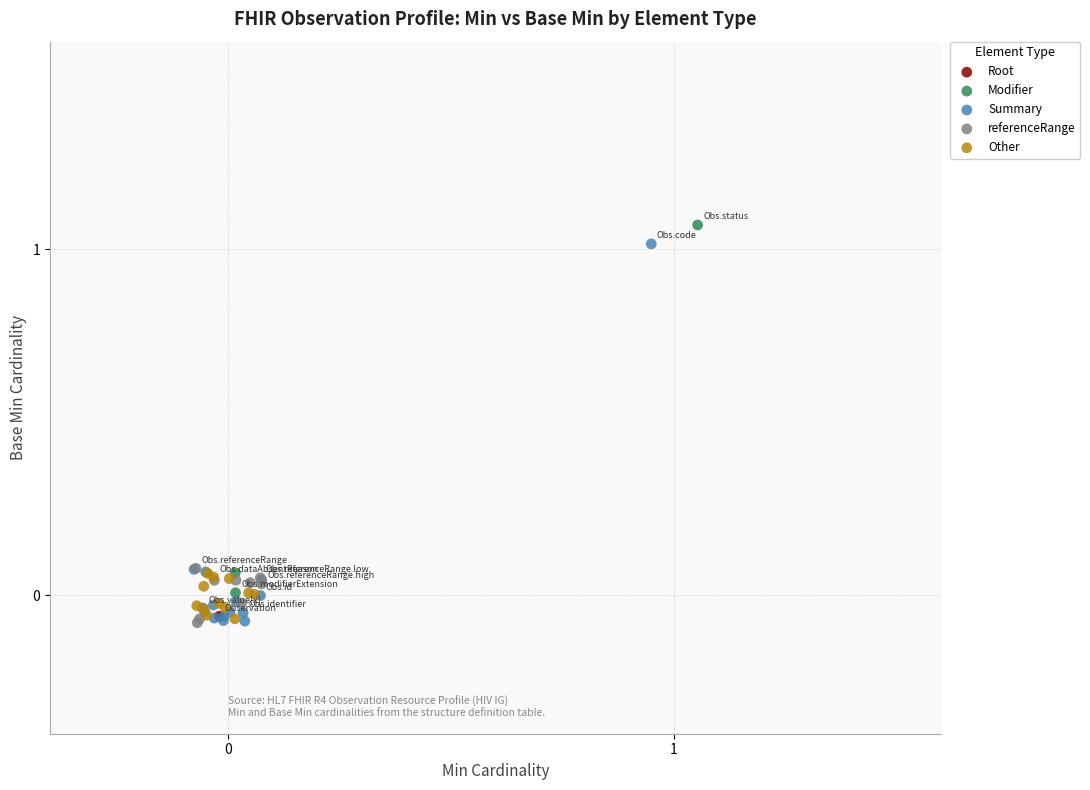

What are all the series names shown in the legend?

Root, Modifier, Summary, referenceRange, Other